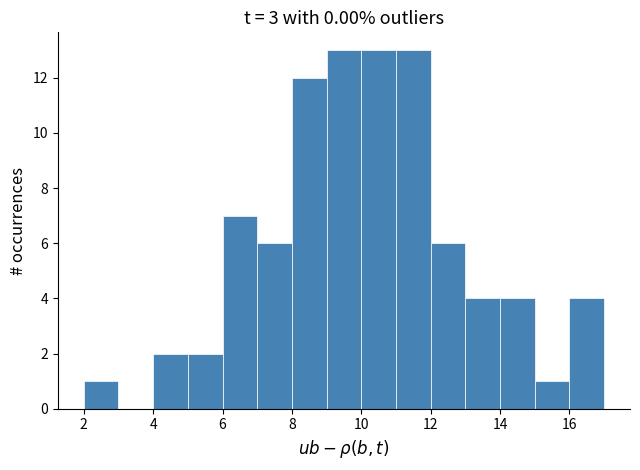

How tall is the bar that spans 11 to 12 on the x-axis? The values are not printed on the chart, so give them approximately, as read against the axis.

13